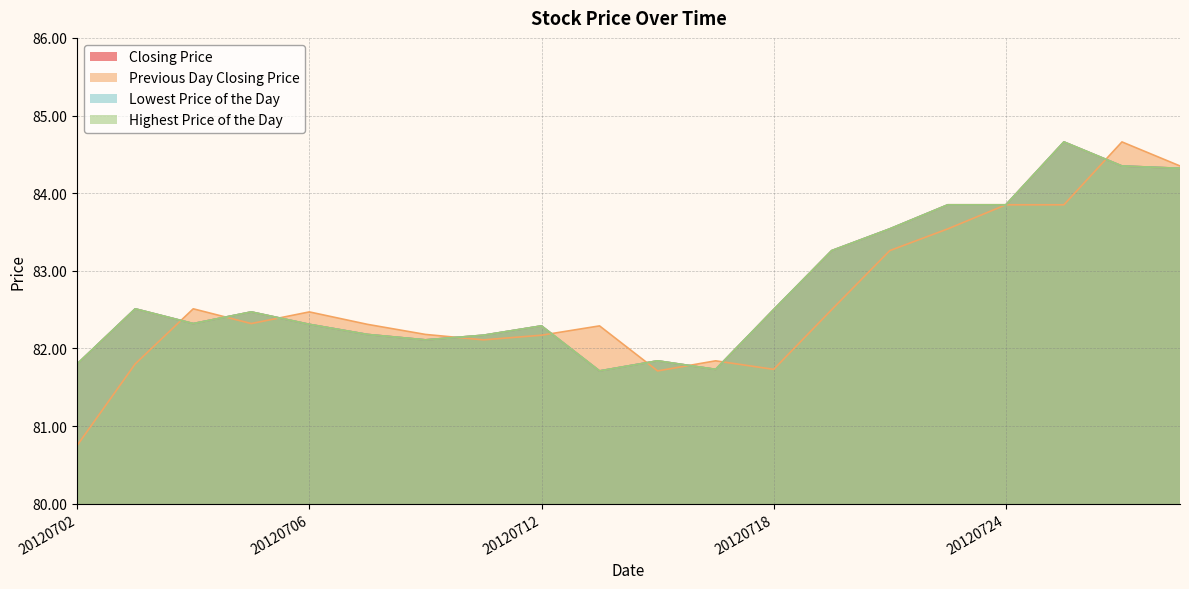

Between 20120704 and 20120716, which is larger?

20120704